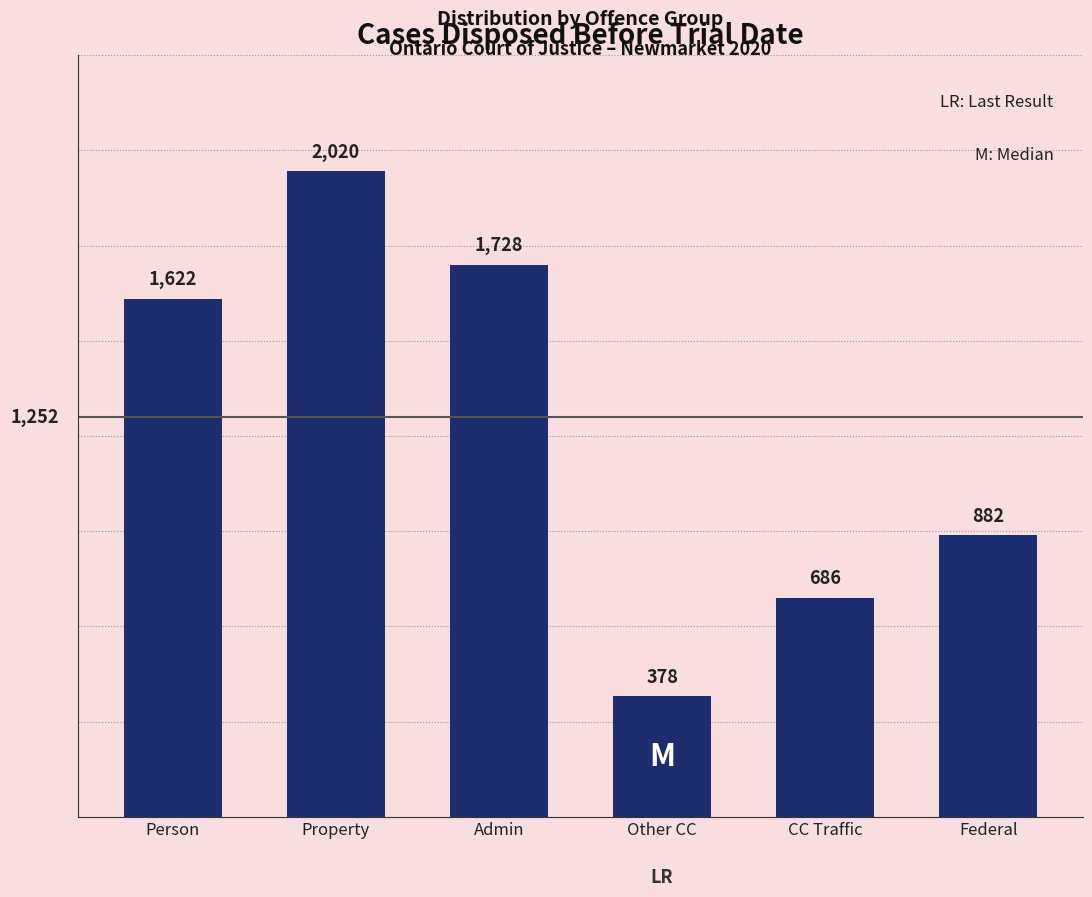

Reading left to right, transcribe all the data shown in this chart.

Person=1622	Property=2020	Admin=1728	Other CC=378	CC Traffic=686	Federal=882